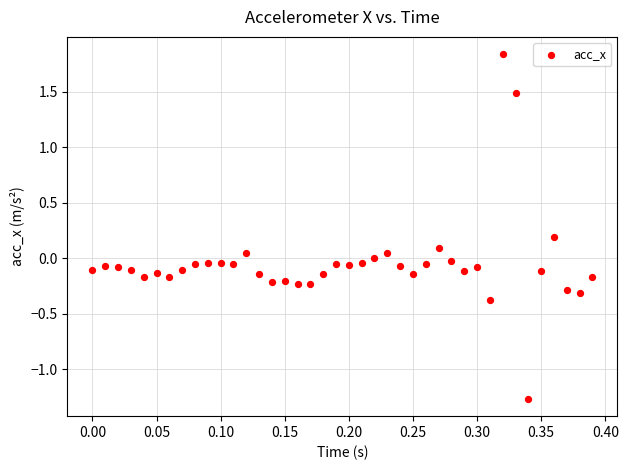

What is the range of X values (max minus min)?

0.4